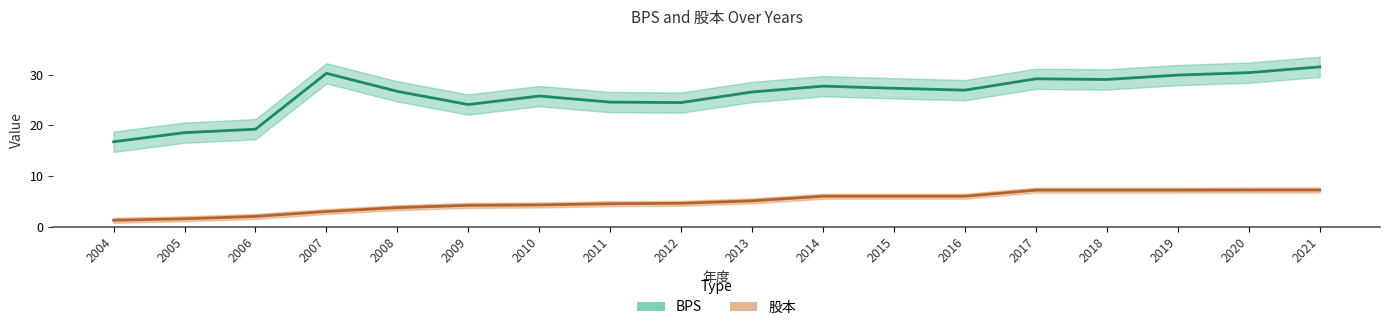

Between 2011 and 2013, which series saw the biggest shift?

BPS